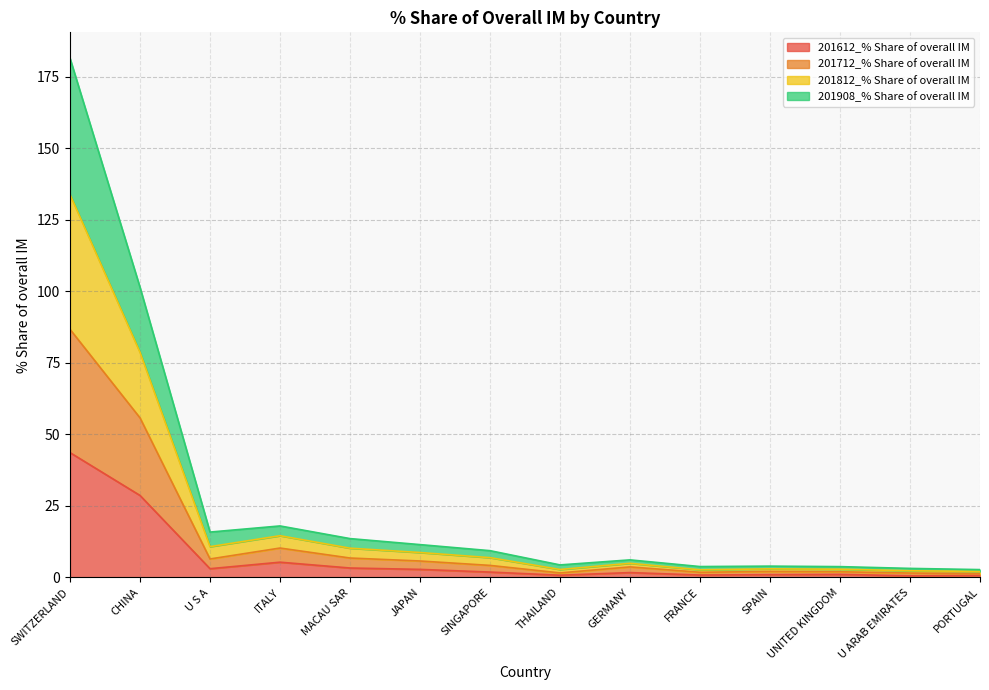

How many series are shown in this chart?

4